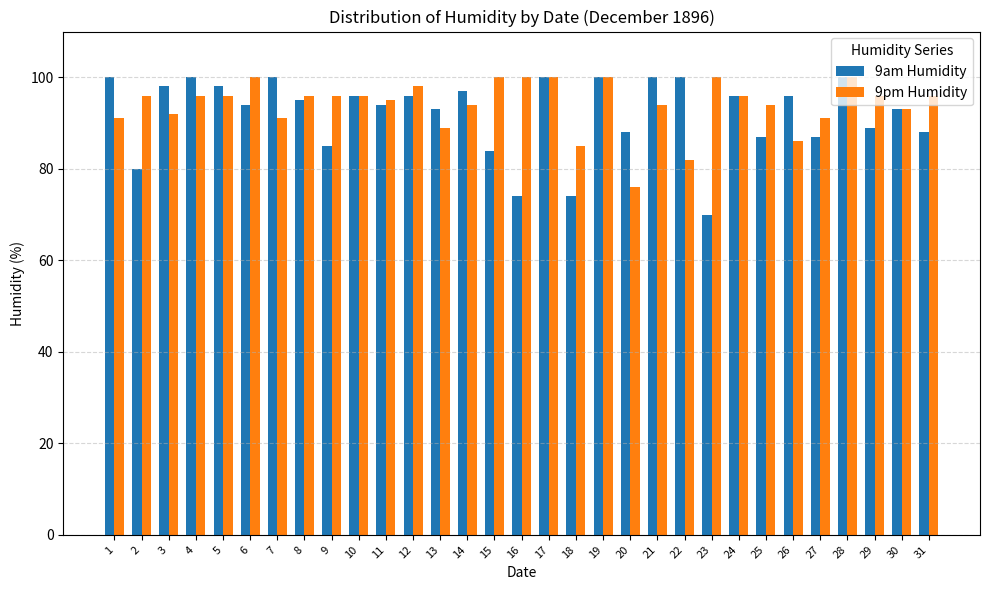

The value of 9pm Humidity at 22 is 82. True or false?

True